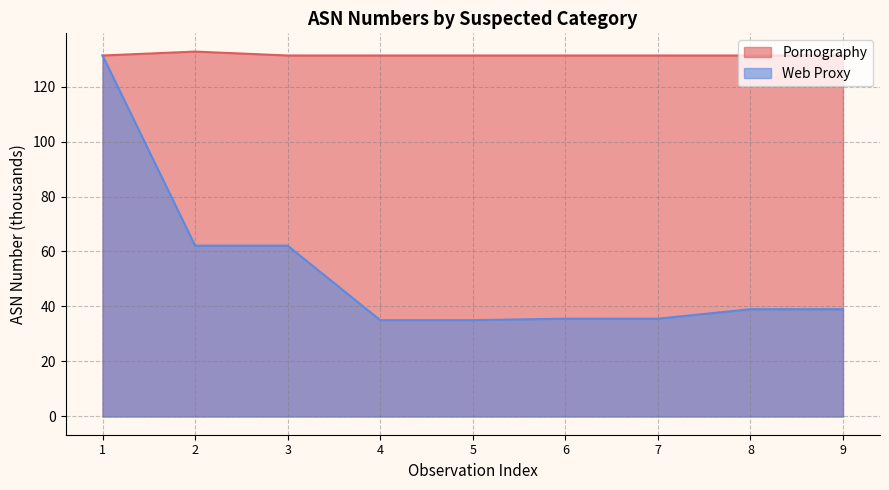

Which category has the lowest value in the Web Proxy series?

4